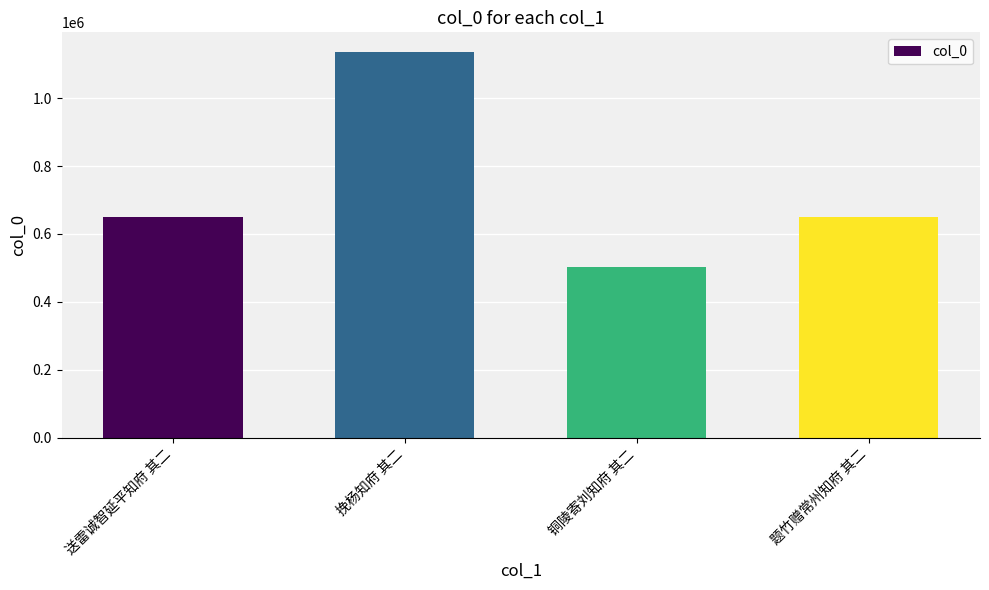

What is the maximum value shown in the chart?

1137547